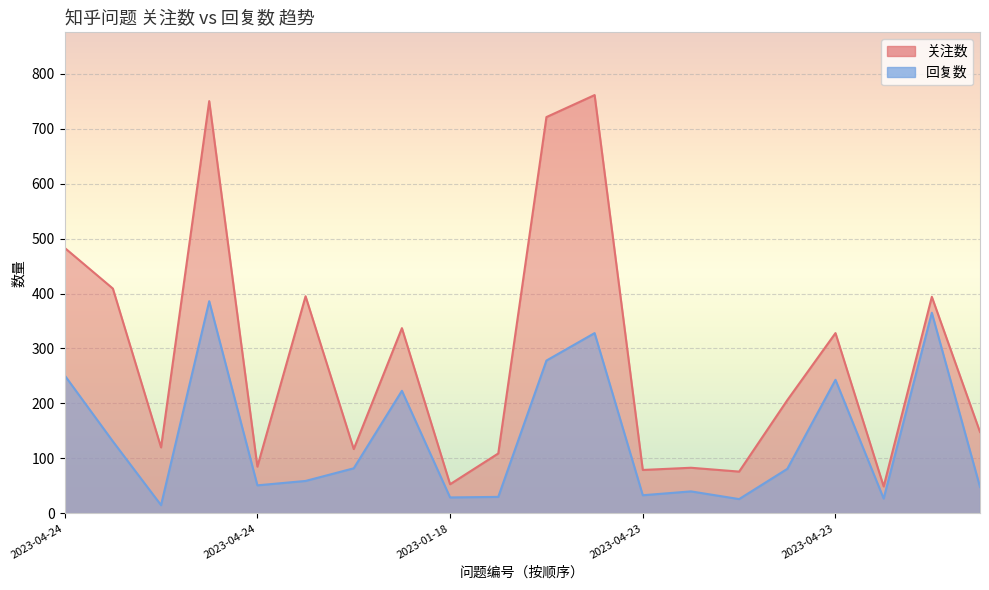

Reading left to right, what are all the values shown in this chart?

关注数: 483	409	120	750	85	395	117	337	53	109	721	761	79	83	76	206	328	49	394	148
回复数: 251	131	15	386	51	59	82	223	29	30	278	328	33	40	26	81	243	27	365	48